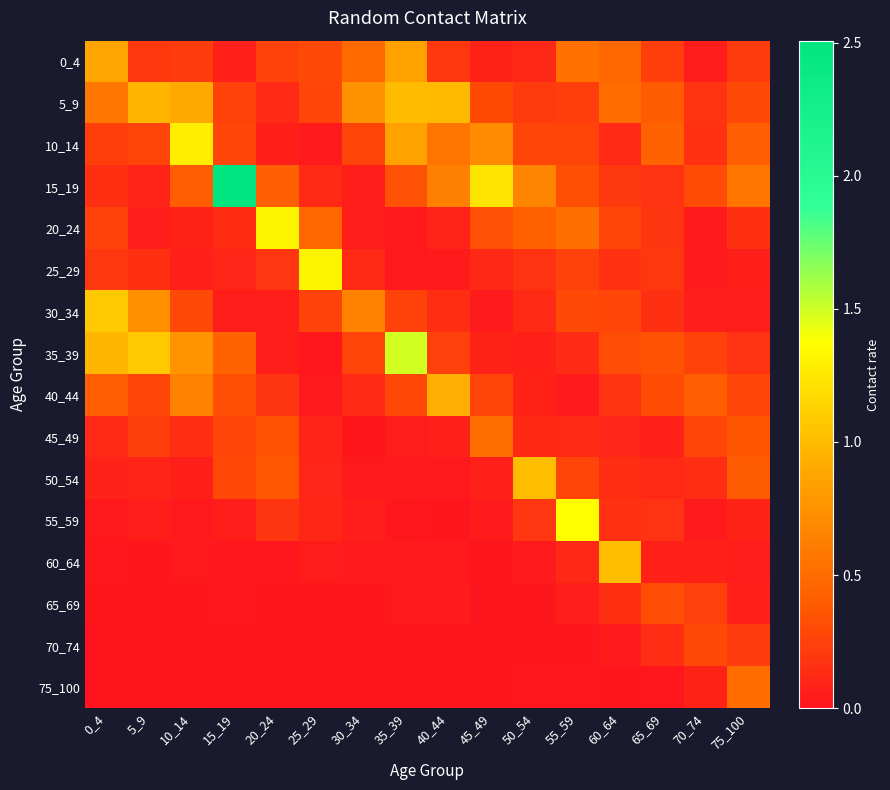

List the series in order of their peak value, lowest first.

70_74, 65_69, 75_100, 45_49, 0_4, 40_44, 5_9, 50_54, 60_64, 30_34, 10_14, 25_29, 20_24, 55_59, 35_39, 15_19